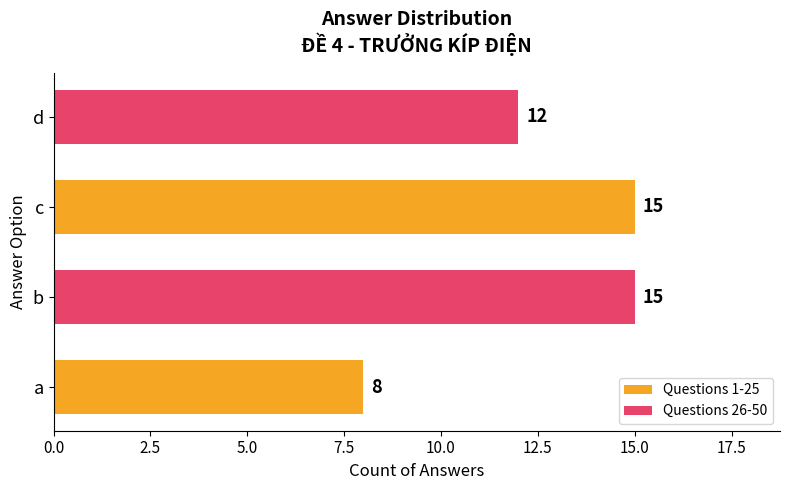

Which series has the widest spread of values?

Questions 1-25